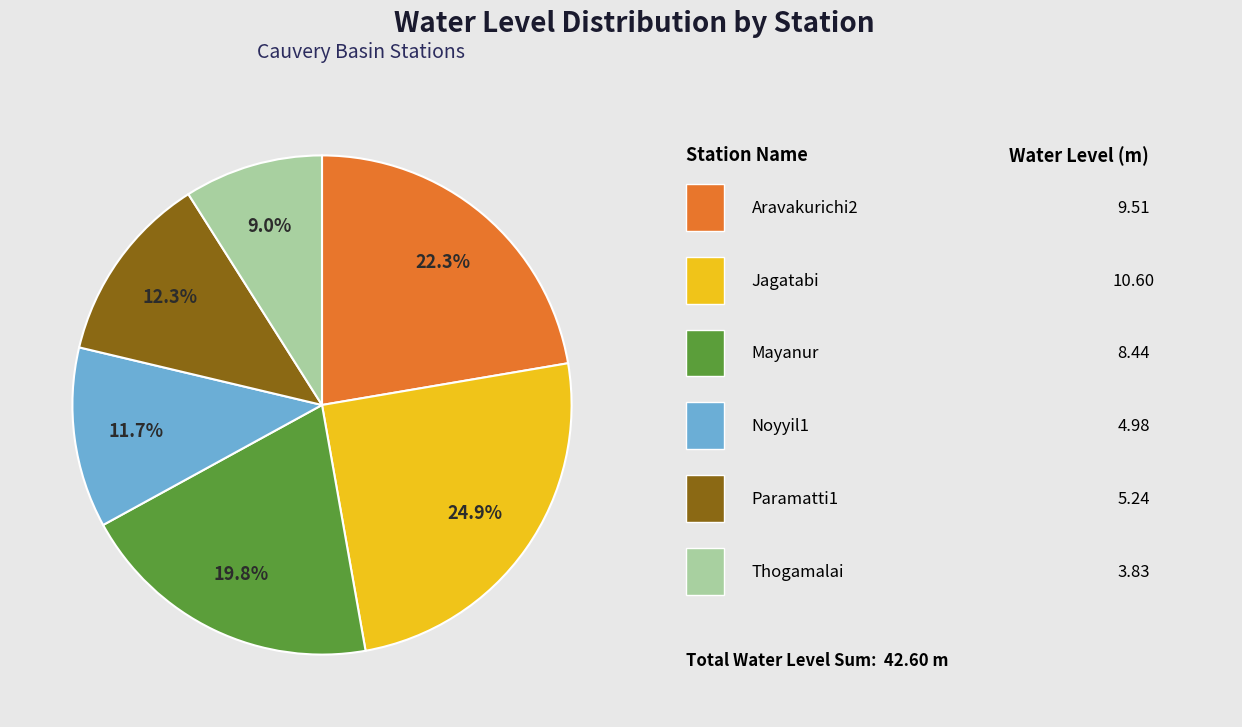

Is there a majority slice in this chart?

No